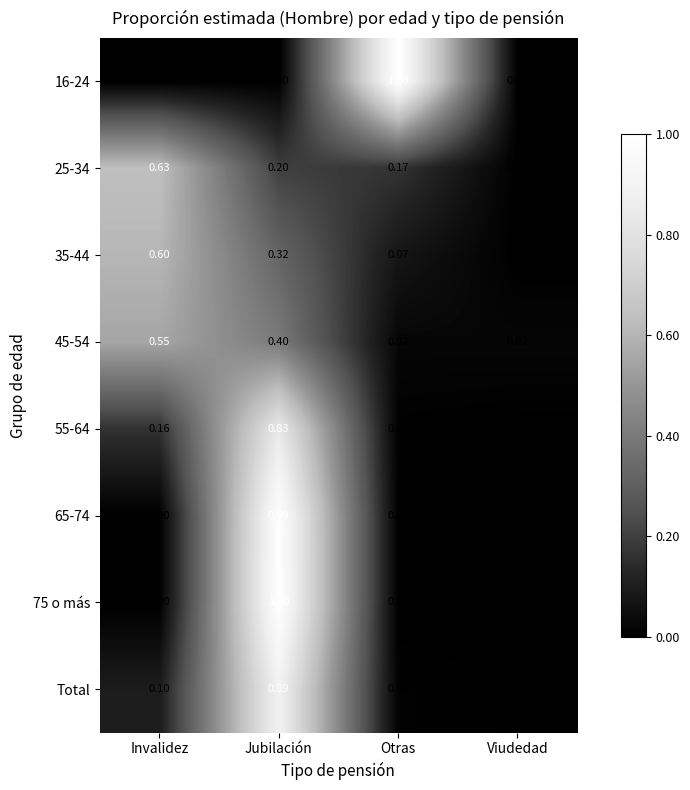

List the labels in order of 55-64 value, largest first.

Jubilación, Invalidez, Otras, Viudedad